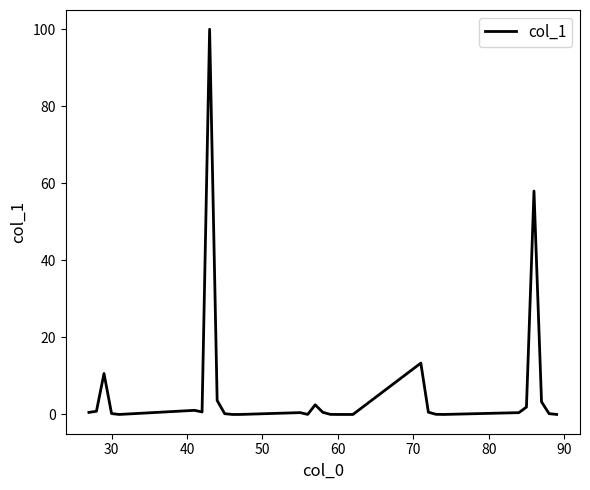

What is the maximum value shown in the chart?

100.0